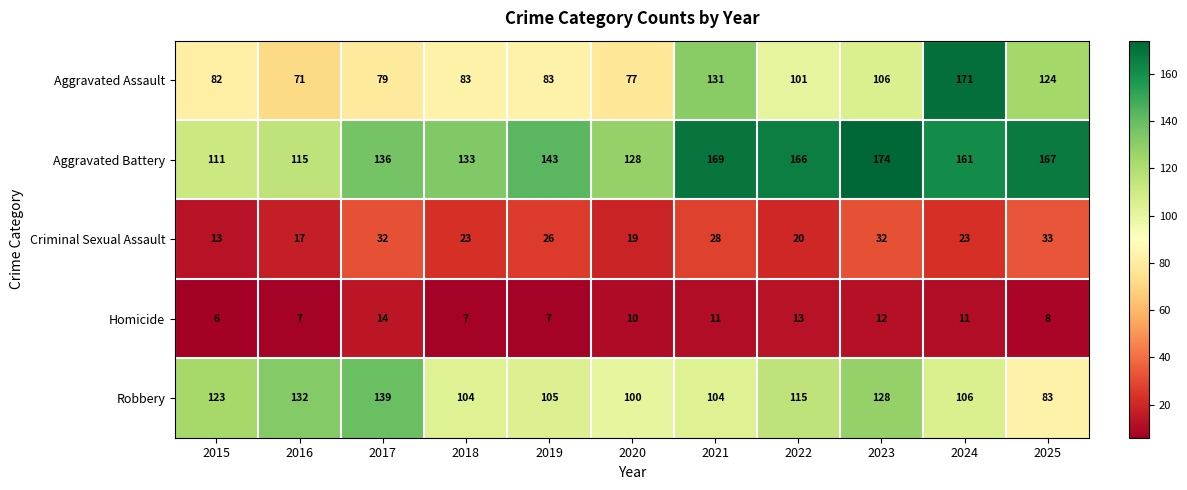

Rank the categories by Aggravated Battery value from highest to lowest.

2023, 2021, 2025, 2022, 2024, 2019, 2017, 2018, 2020, 2016, 2015